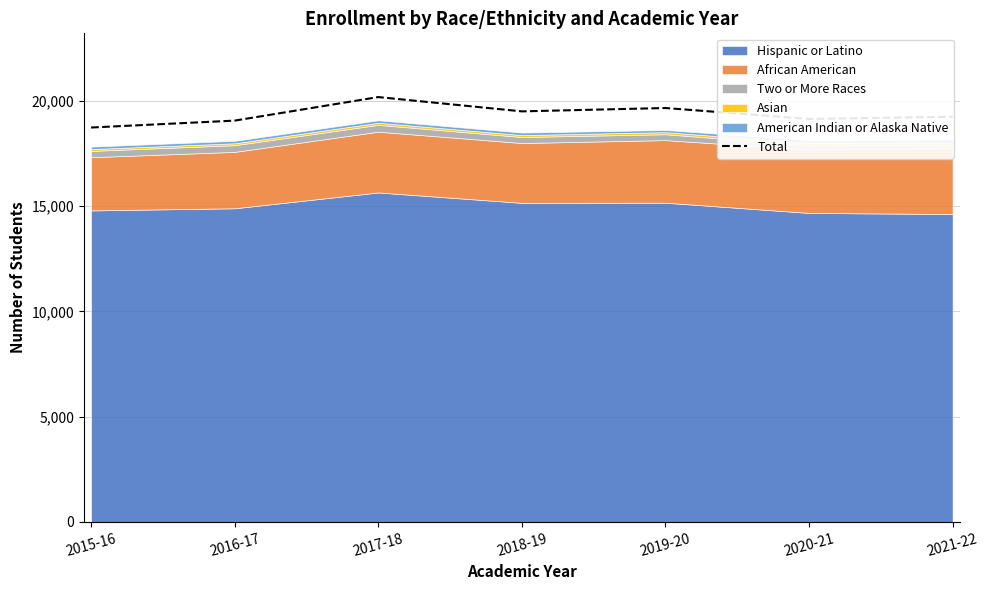

How many lines are shown in the chart?

1